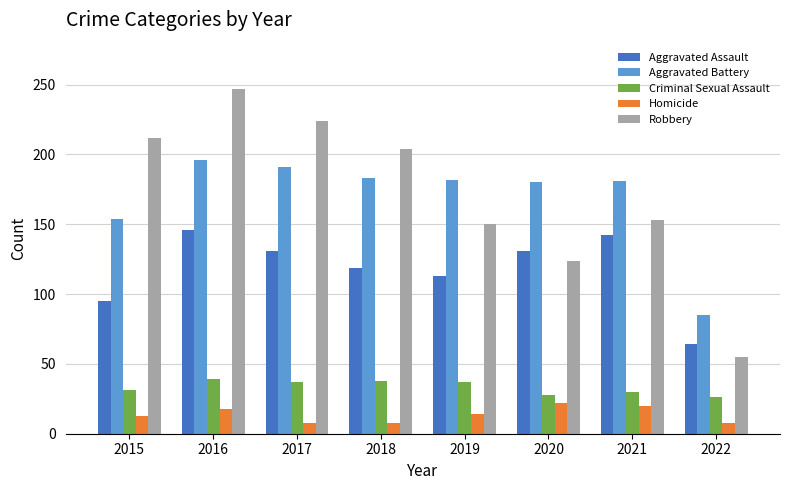

How many bars are there in each group?

5